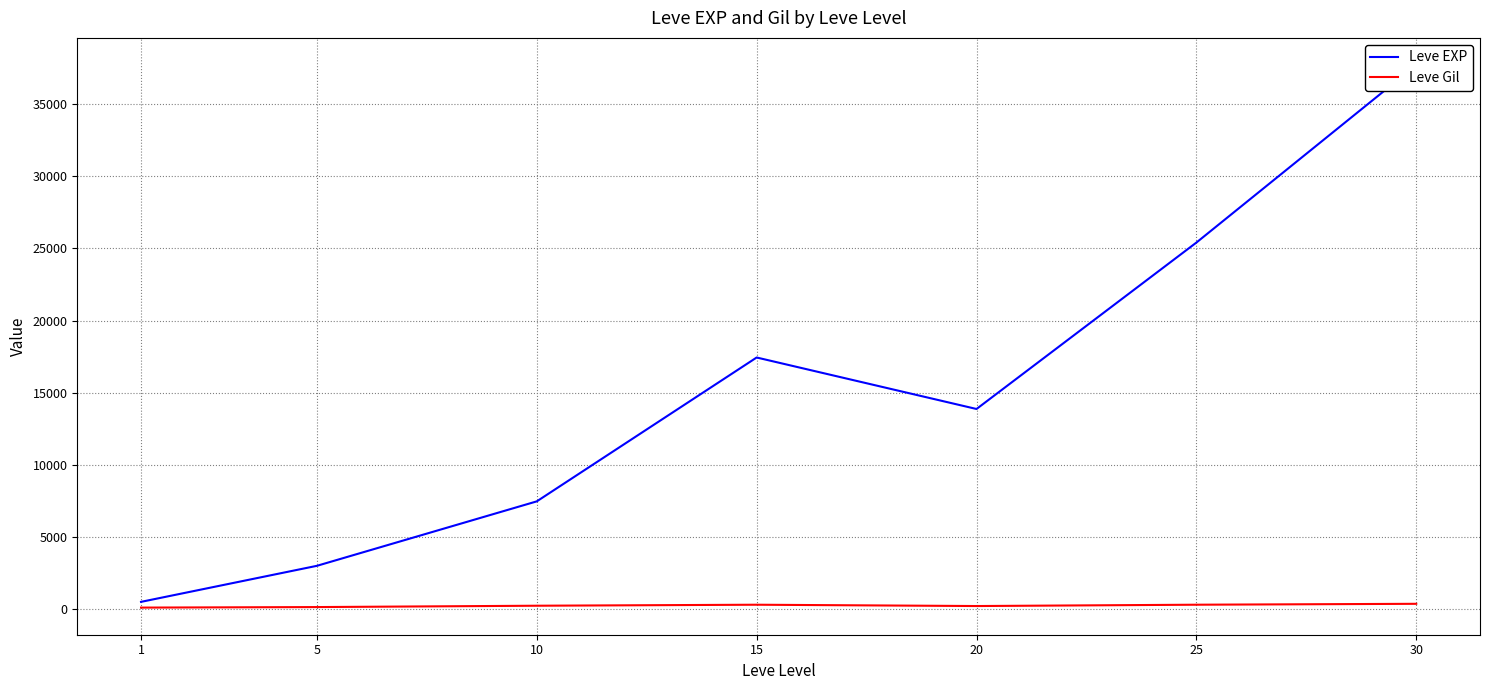

Reading right to left, transcribe all the data shown in this chart.

Leve EXP: 37715.0	25410.0	13876.7	17445.0	7475.0	3008.3	510.2
Leve Gil: 375.2	312.7	220.8	312.0	242.5	149.3	113.0